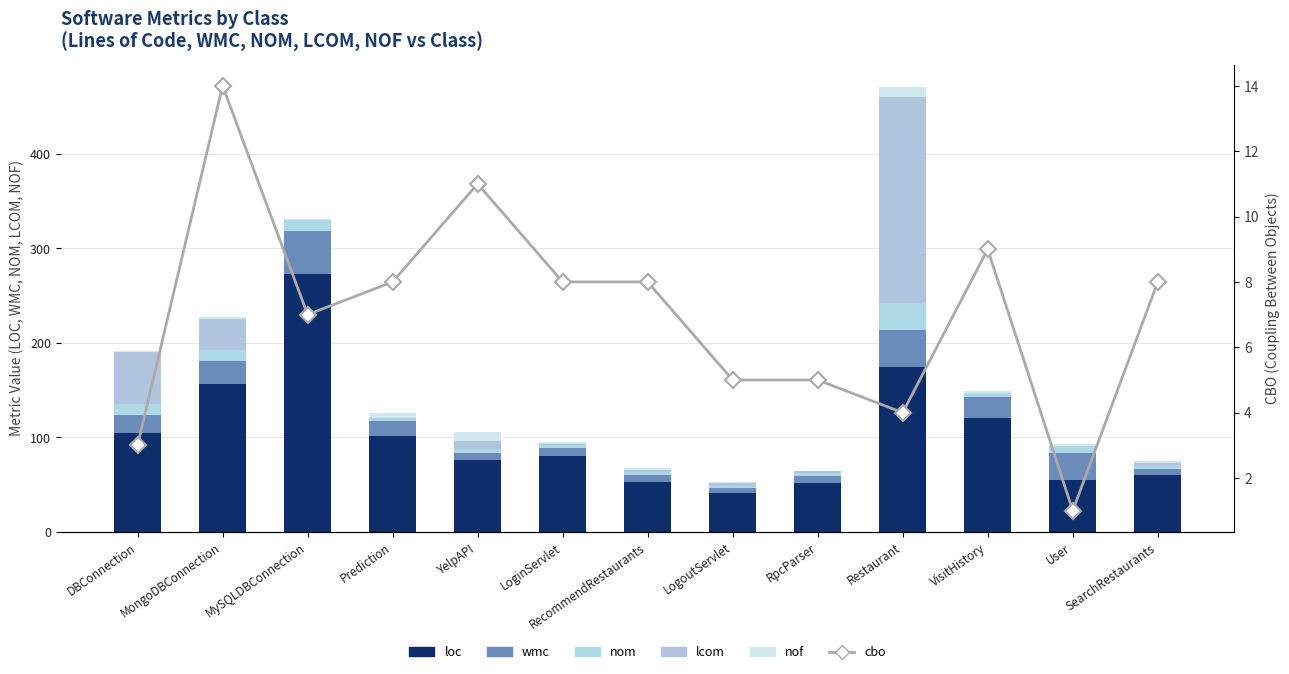

What are all the series names shown in the legend?

loc, wmc, nom, lcom, nof, cbo